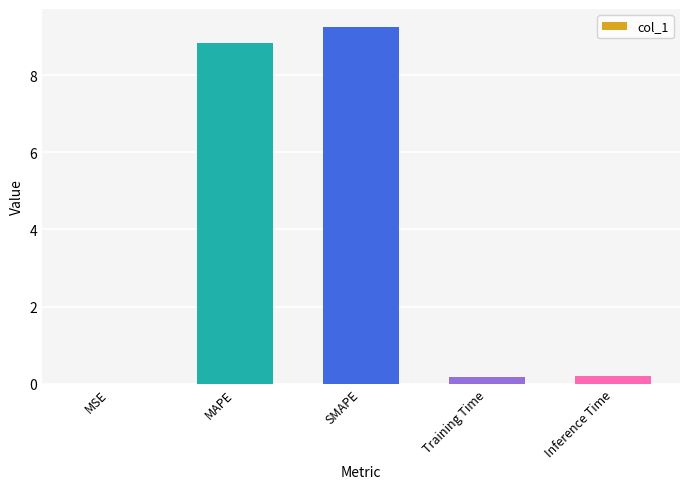

Read the value at SMAPE.

9.2